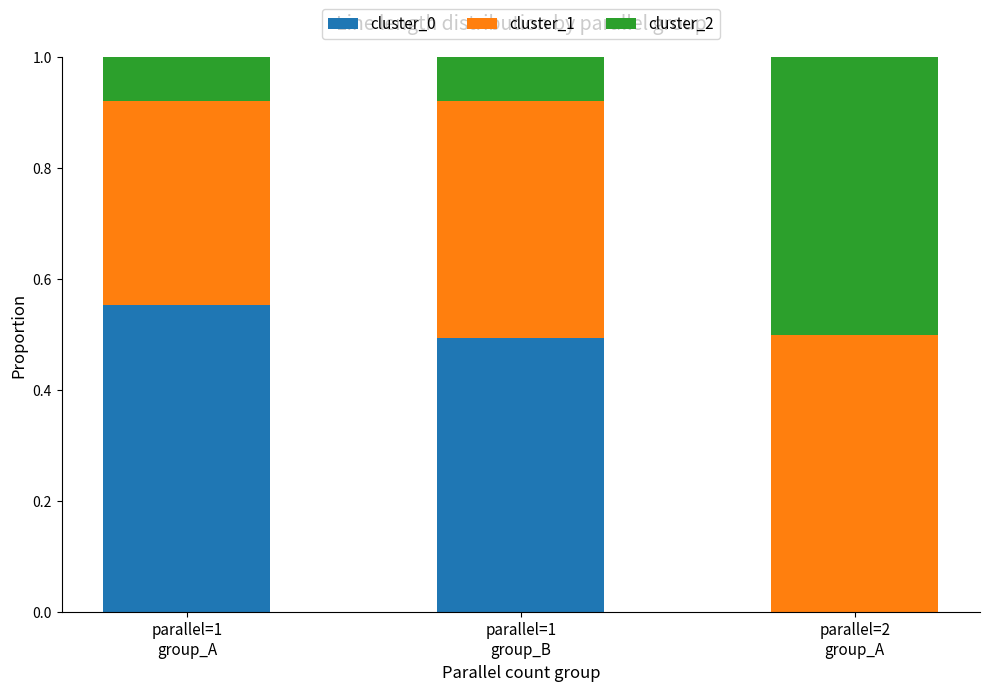

What are all the series names shown in the legend?

cluster_0, cluster_1, cluster_2